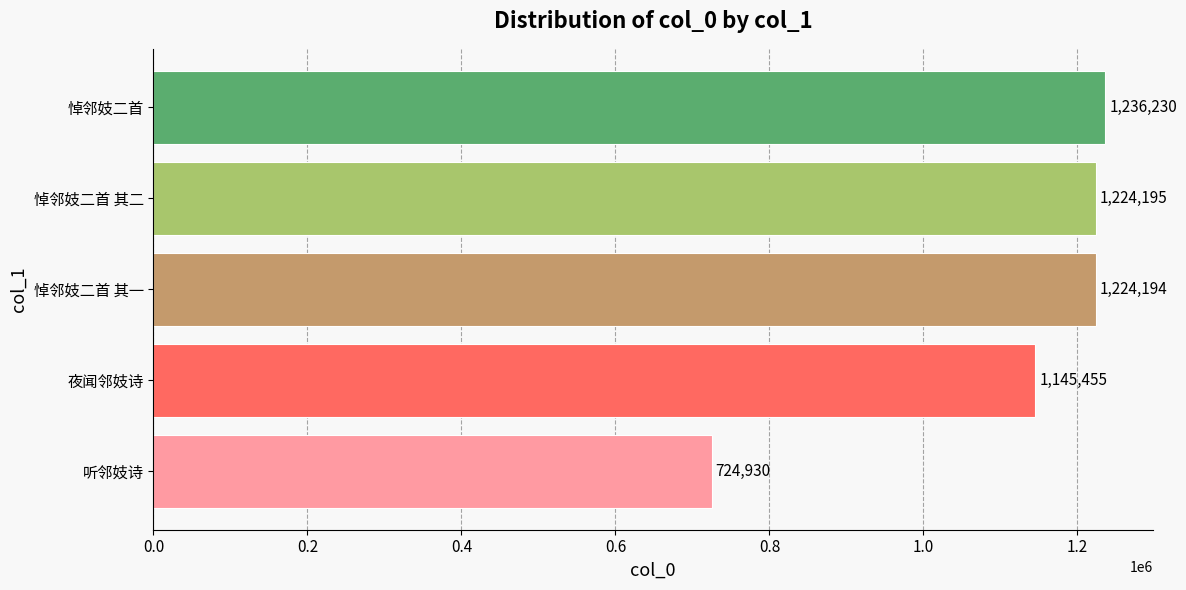

Approximately how many times larger is the value at 悼邻妓二首 其一 compared to 悼邻妓二首 其二?

1.0